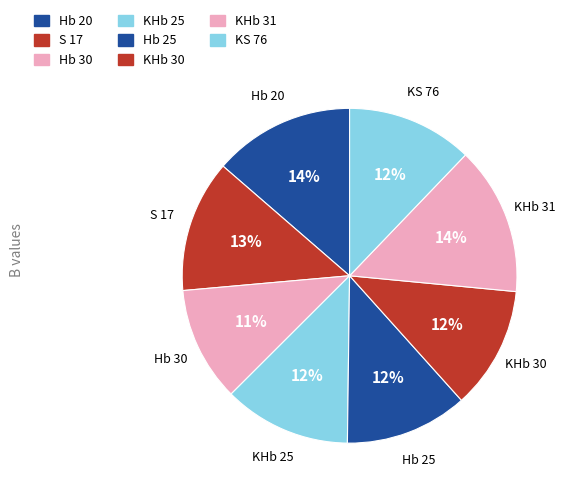

Is it true that KS 76 is 12% of the pie?

True